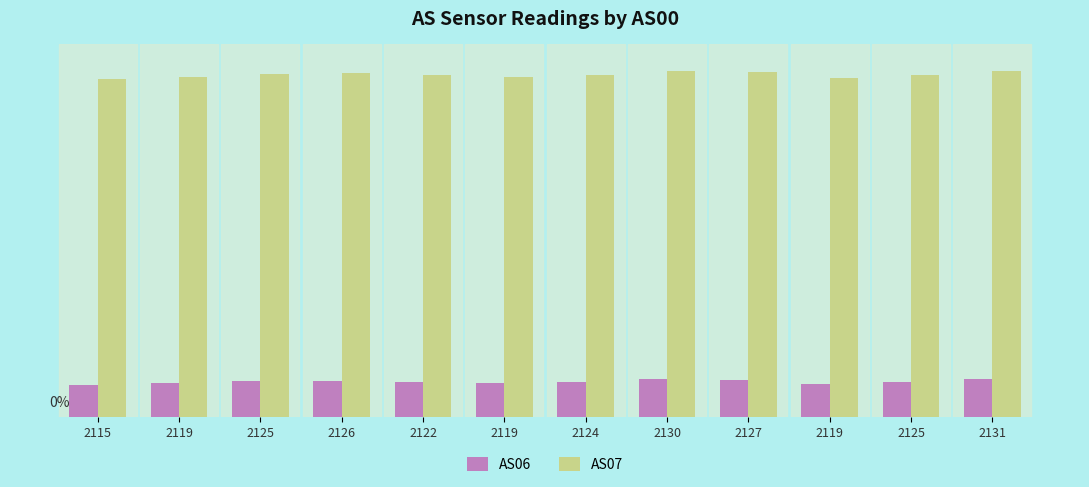

What are all the series names shown in the legend?

AS06, AS07